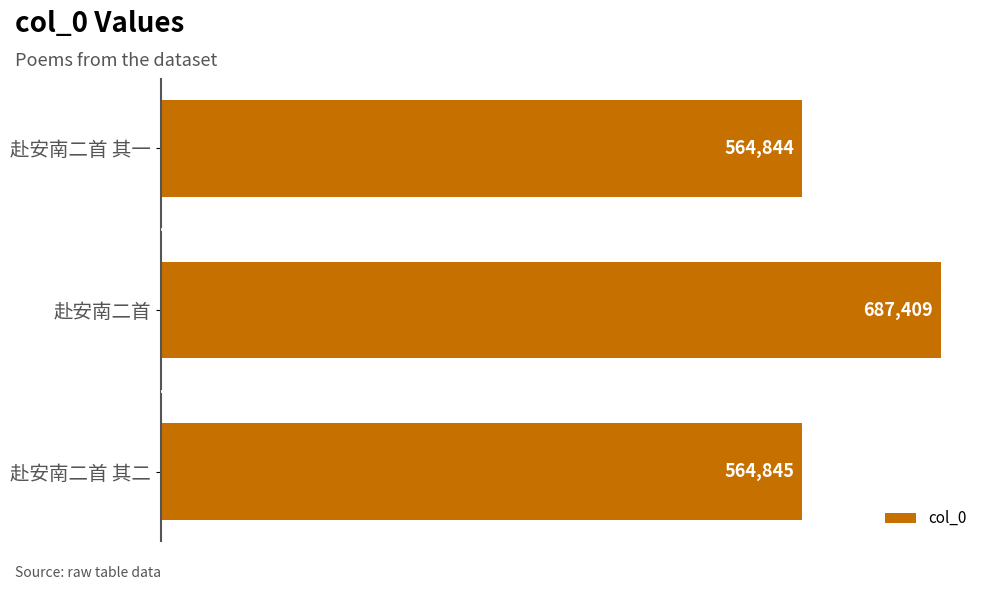

True or false: the data shows 785363 at 赴安南二首 其一.

False